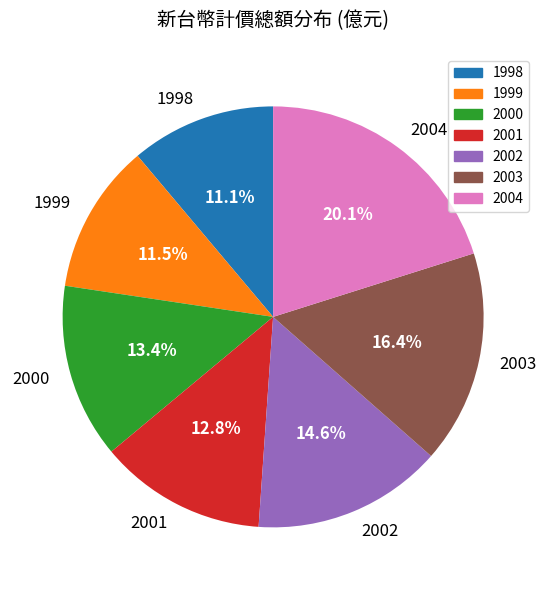

Which has a higher value, 2003 or 2000?

2003